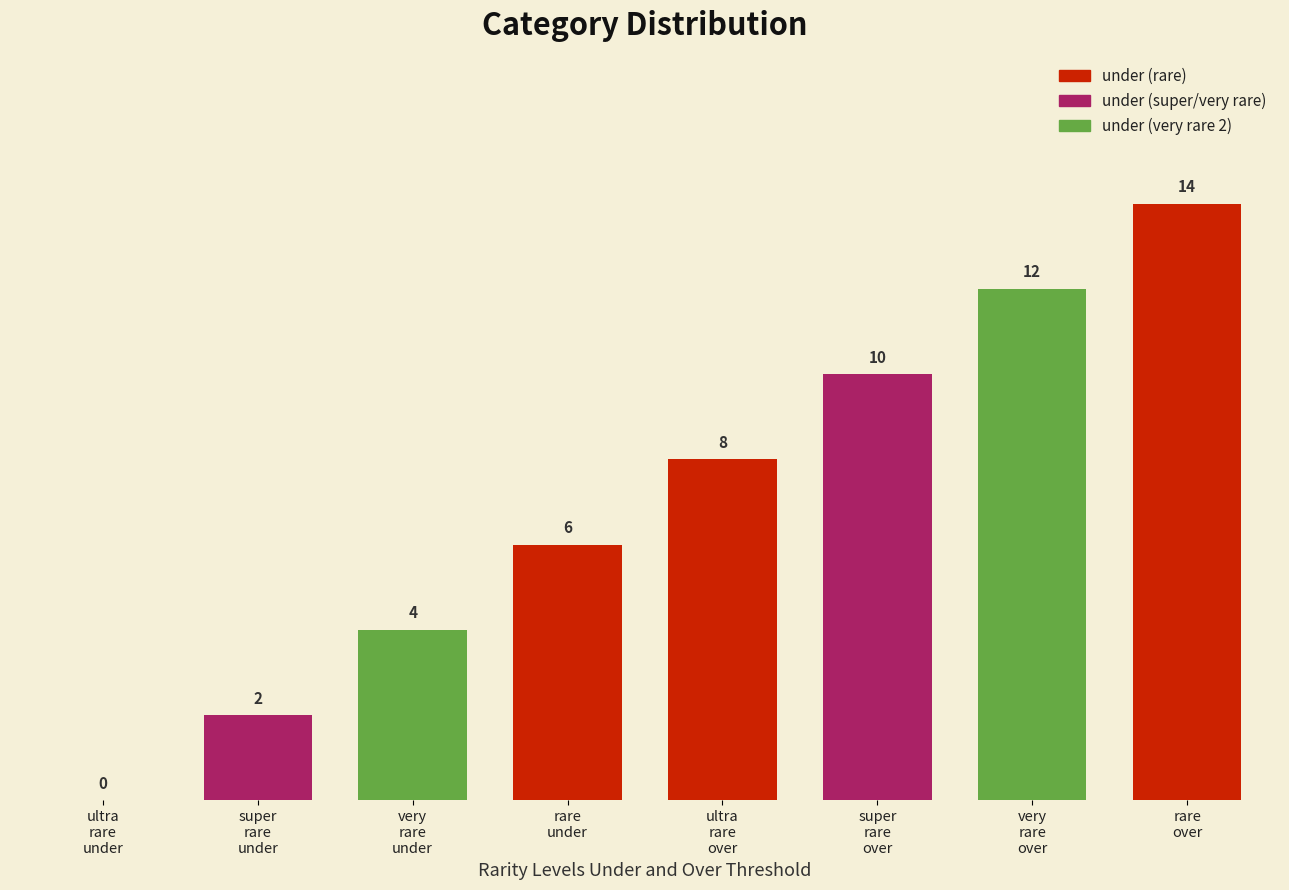

Reading left to right, list all the values displayed in this chart.

ultra
rare
under=0	super
rare
under=2	very
rare
under=4	rare
under=6	ultra
rare
over=8	super
rare
over=10	very
rare
over=12	rare
over=14